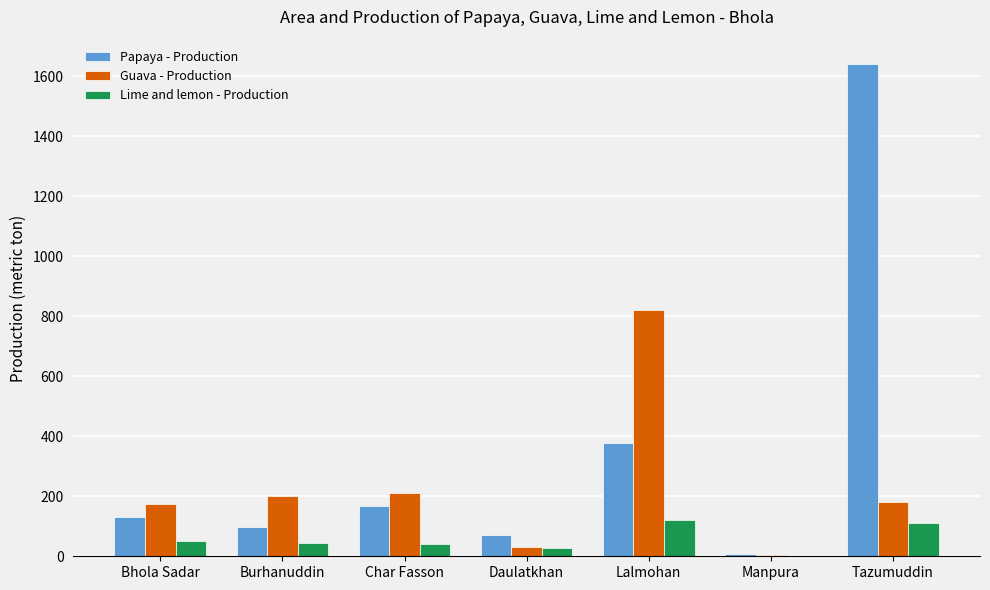

Between Lalmohan and Tazumuddin, which series saw the biggest shift?

Papaya - Production